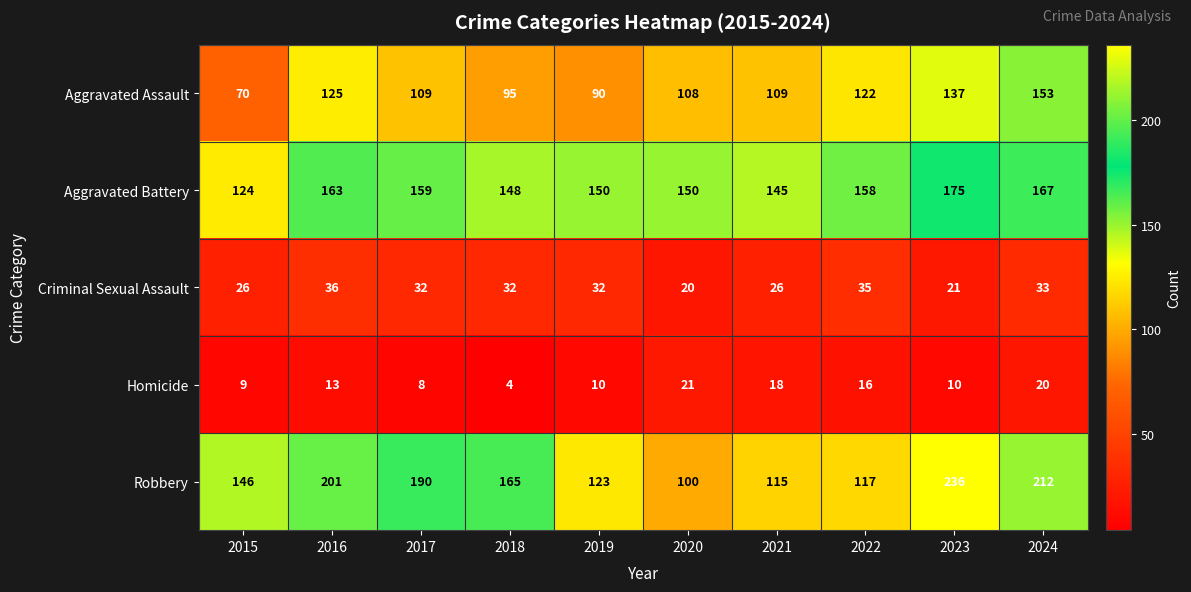

At which label is Robbery closest to 168?

2018